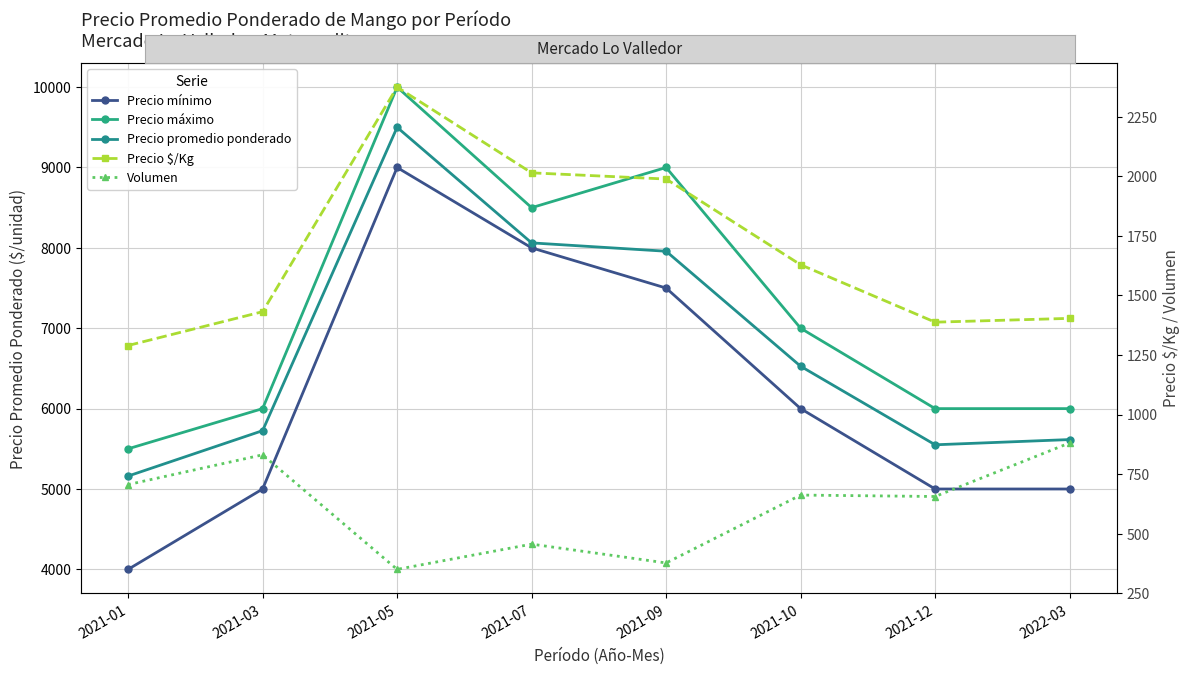

At which category does Precio mínimo reach its first local peak?

2021-05